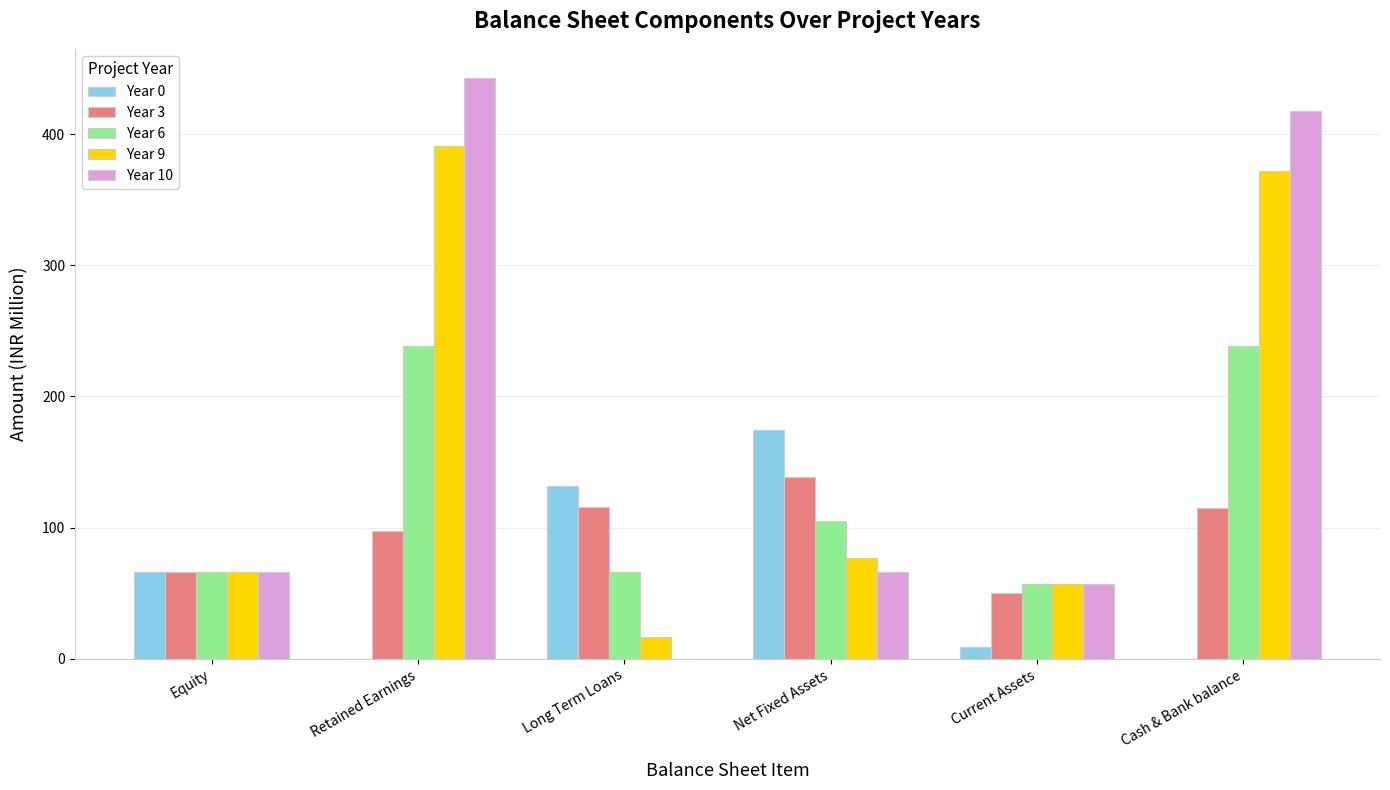

At which label is Year 9 closest to 203?

Net Fixed Assets